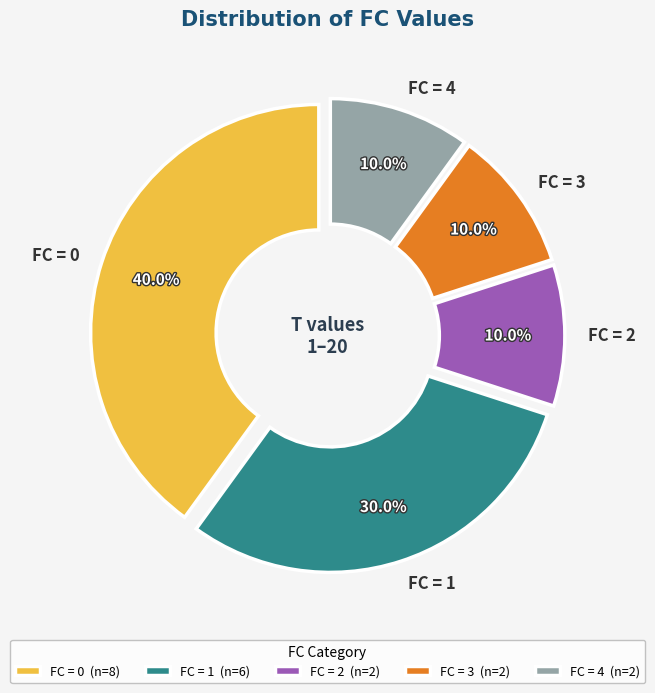

Combined, do FC = 1 and FC = 0 account for over 50%?

Yes